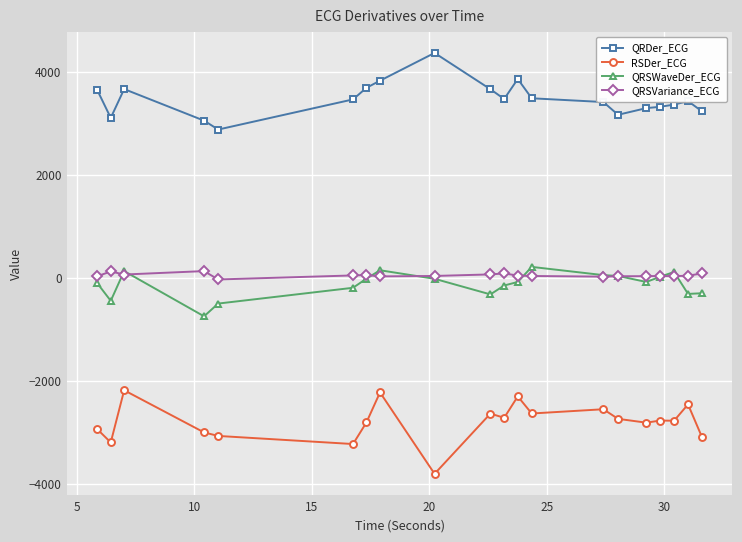

True or false: RSDer_ECG and QRDer_ECG cross at least once.

False